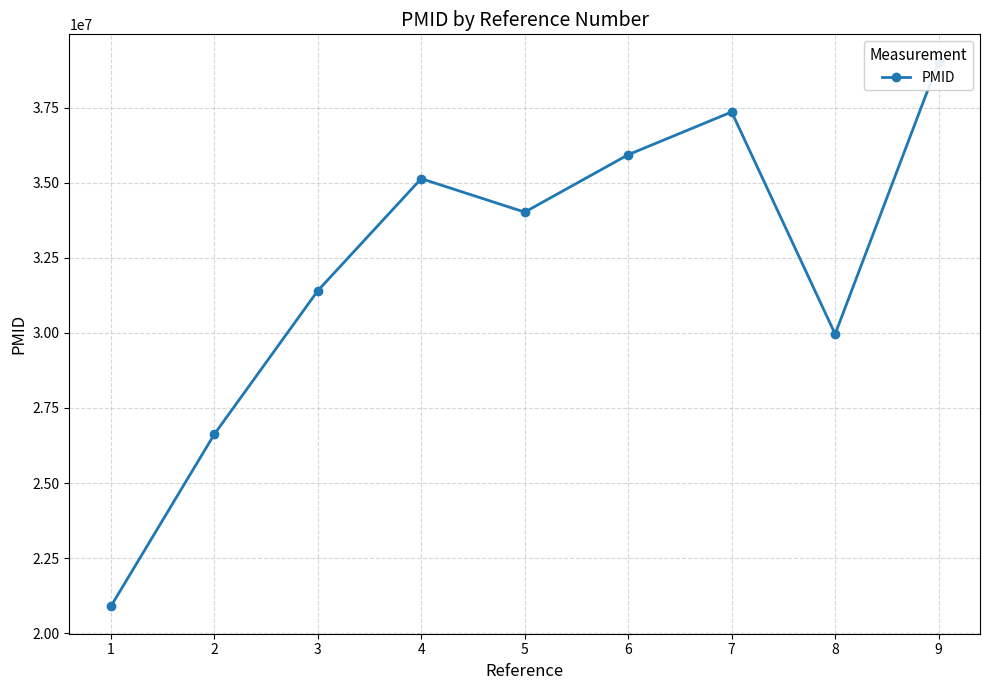

Reading left to right, what are all the values shown in this chart?

20889555	26621101	31401124	35134542	34020041	35931342	37354993	29959025	39032822